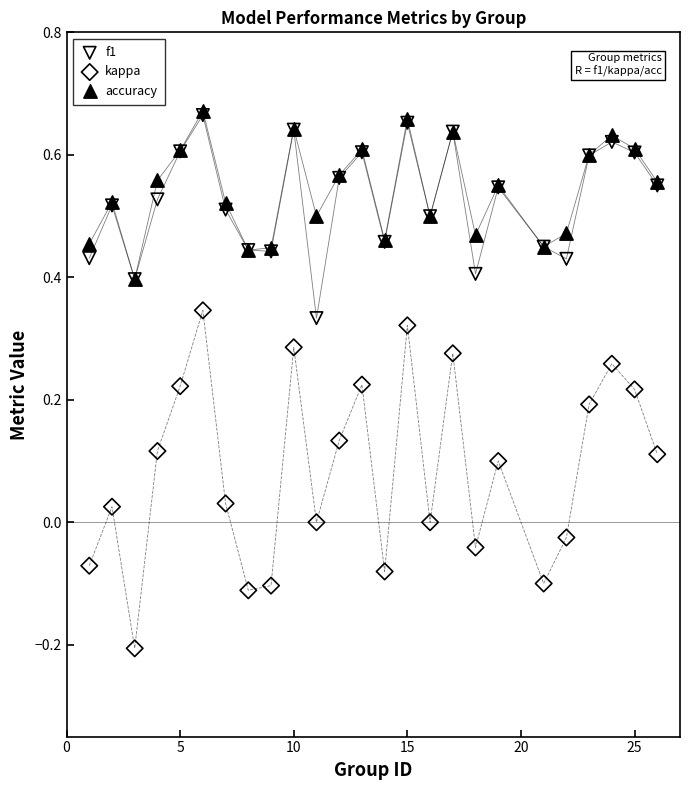

Which series has the largest Y range (max minus min)?

kappa